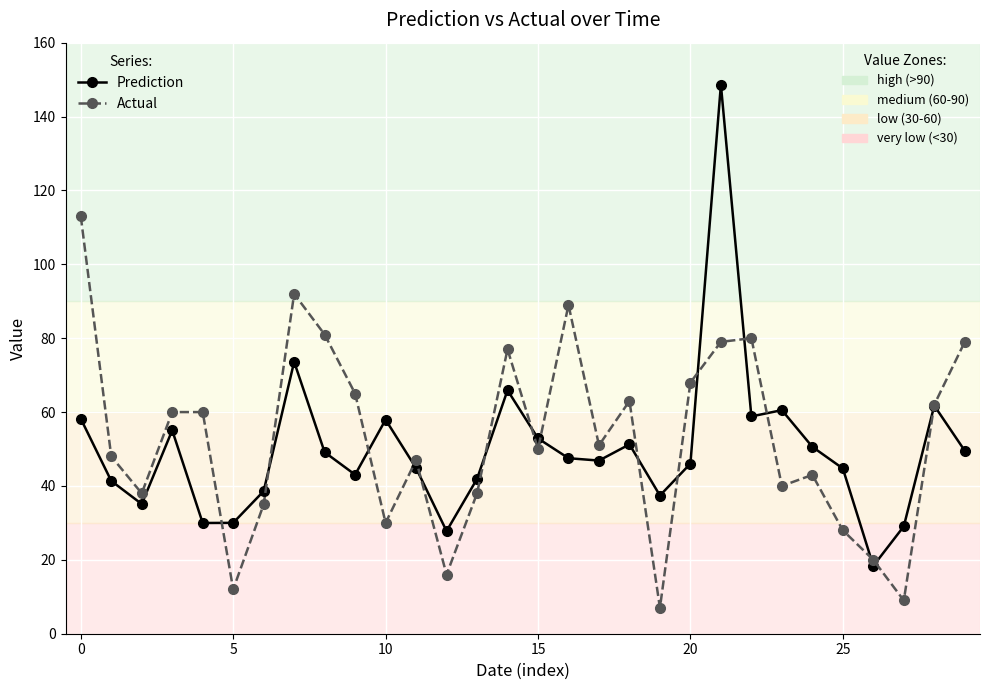

What is the maximum value shown in the chart?

148.6